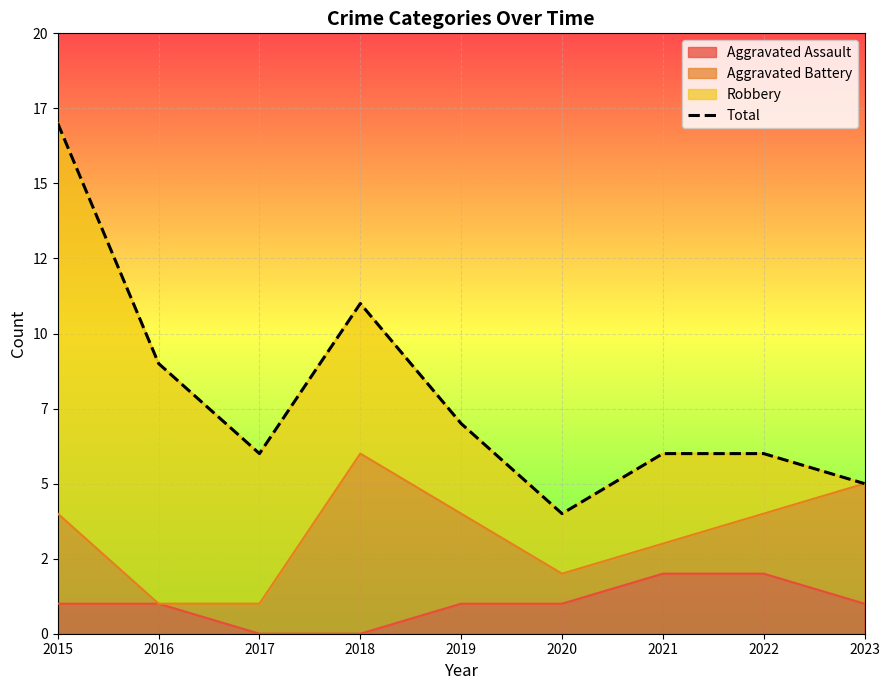

What is the maximum value shown in the chart?

17